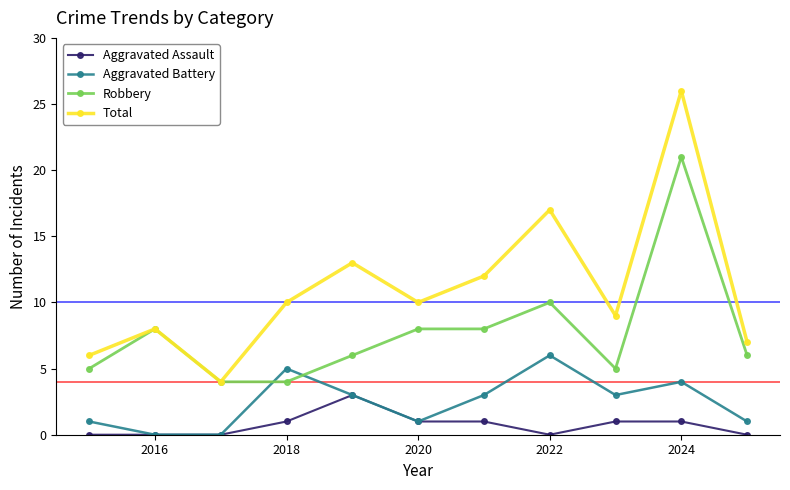

What is the greatest value displayed?

26